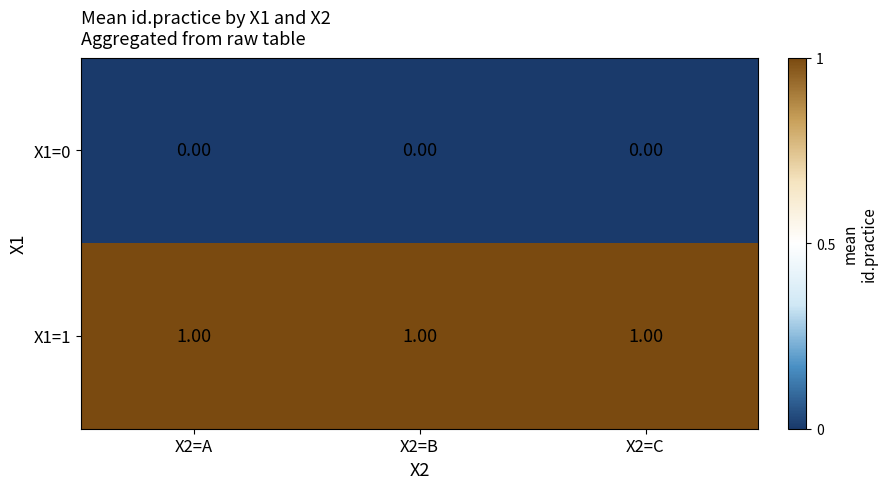

Rank the series at X2=C from highest to lowest value.

X1=1, X1=0